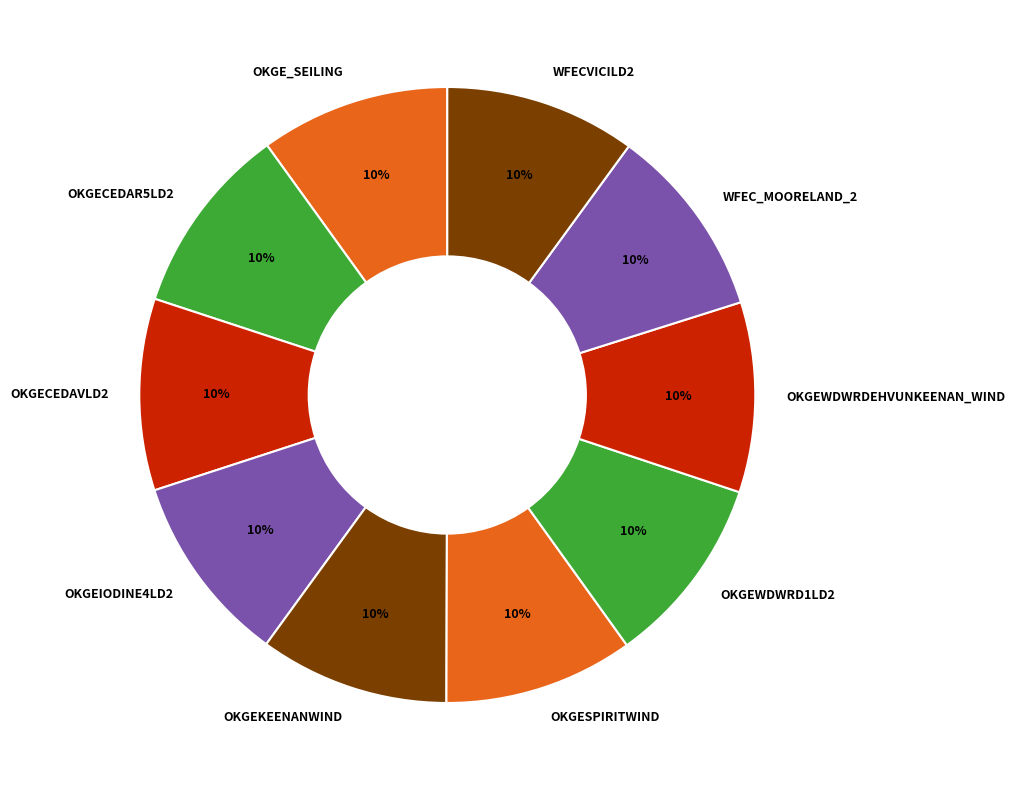

To the nearest percent, what is the average slice percentage?

10%